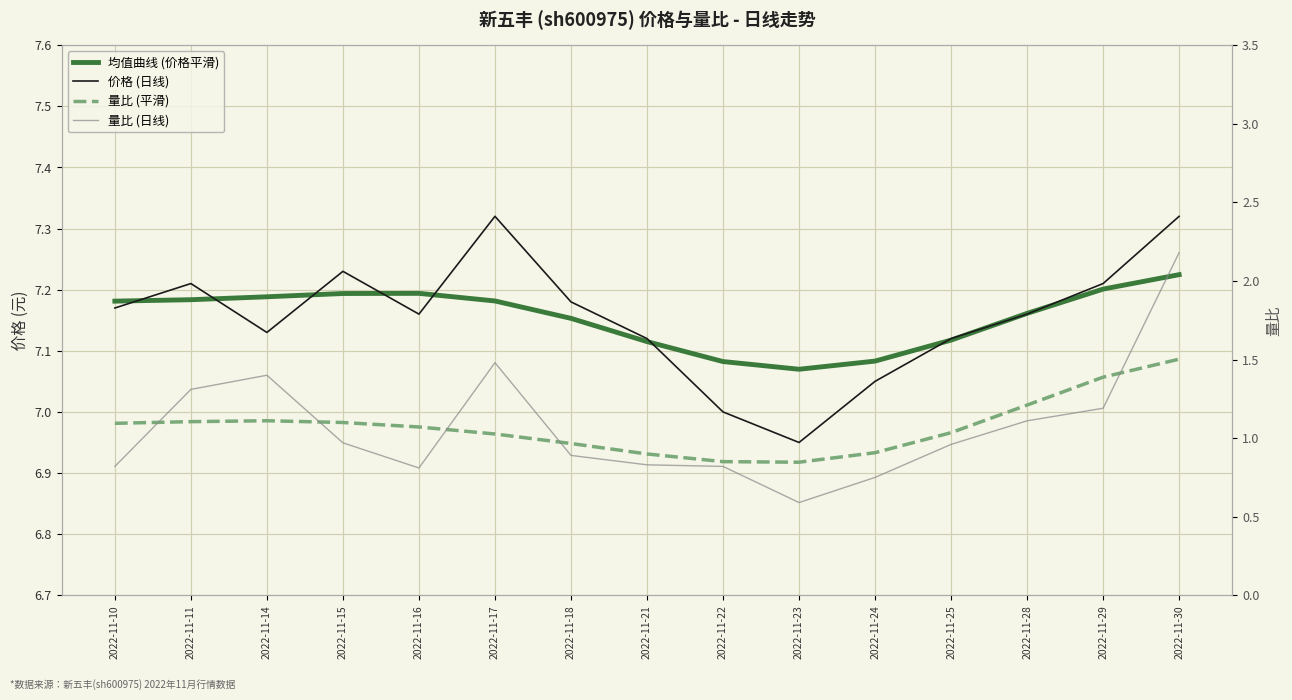

True or false: 均值曲线 (价格平滑) and 价格 (日线) cross at least once.

True